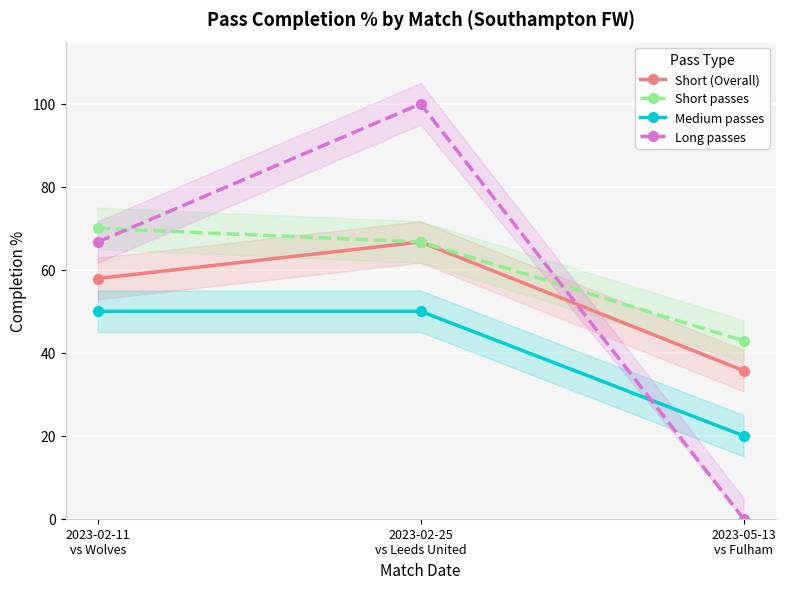

At which category does the chart reach its minimum across all series?

2023-05-13
vs Fulham